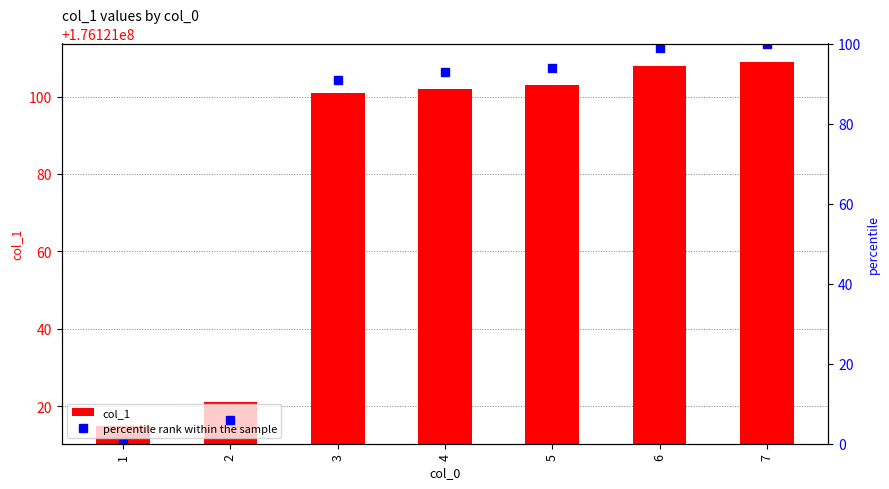

The value of col_1 at 2 is 275732005. True or false?

False